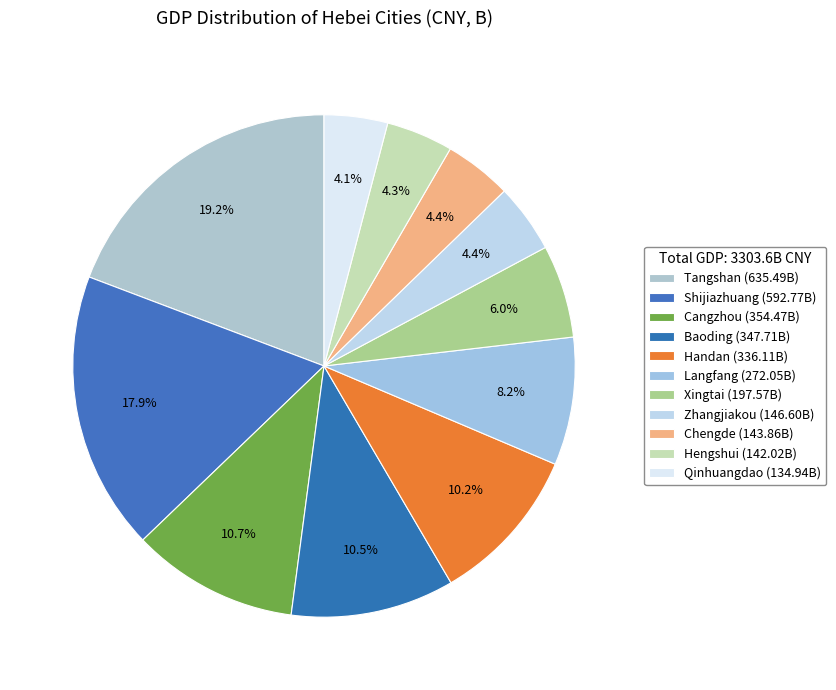

How many segments does this pie chart have?

11